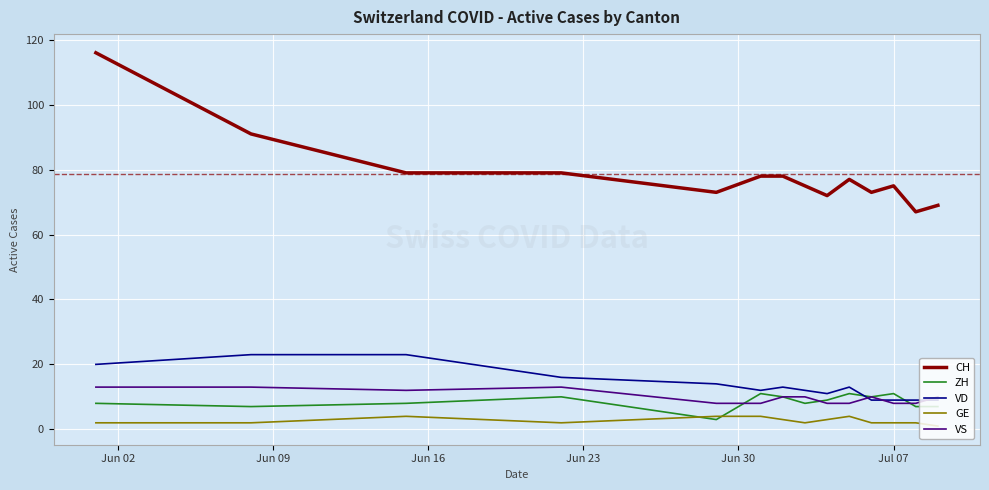

True or false: CH and GE intersect in this chart.

False